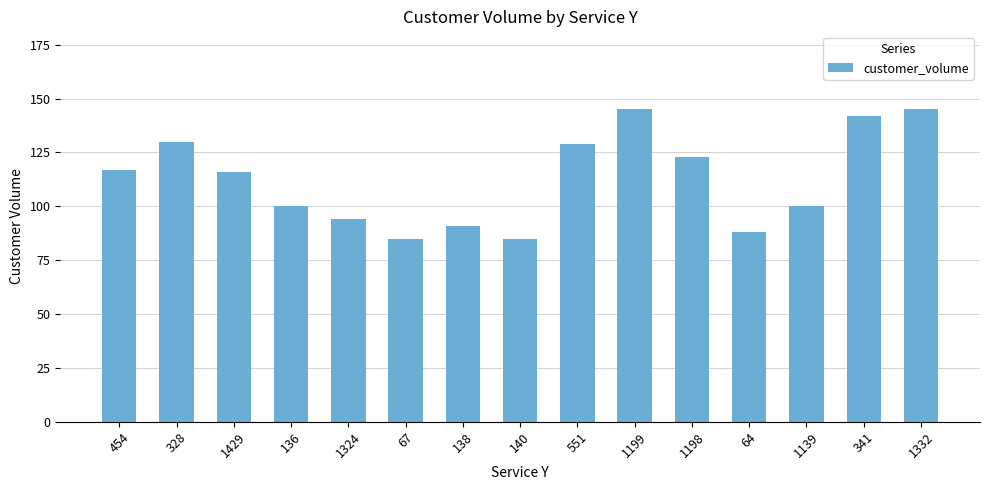

What is the label of the 3rd bar from the right?

1139